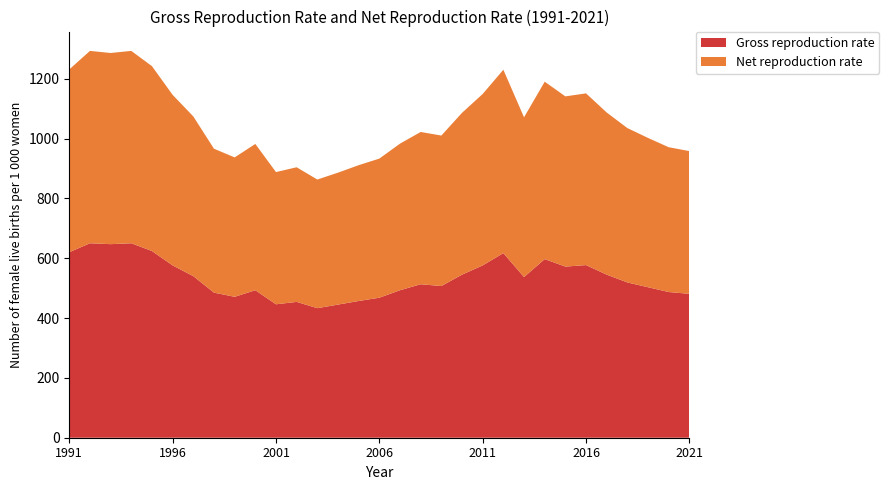

Reading right to left, extract all data points from this chart.

Gross reproduction rate: 2021=481	2020=487	2019=503	2018=519	2017=545	2016=577	2015=572	2014=597	2013=537	2012=617	2011=576	2010=545	2009=507	2008=513	2007=493	2006=468	2005=457	2004=445	2003=433	2002=454	2001=446	2000=493	1999=471	1998=485	1997=540	1996=576	1995=624	1994=650	1993=647	1992=650	1991=620
Net reproduction rate: 2021=477	2020=484	2019=499	2018=516	2017=542	2016=574	2015=569	2014=593	2013=534	2012=613	2011=573	2010=541	2009=503	2008=509	2007=490	2006=465	2005=454	2004=441	2003=430	2002=450	2001=442	2000=489	1999=466	1998=481	1997=534	1996=570	1995=618	1994=643	1993=639	1992=643	1991=611